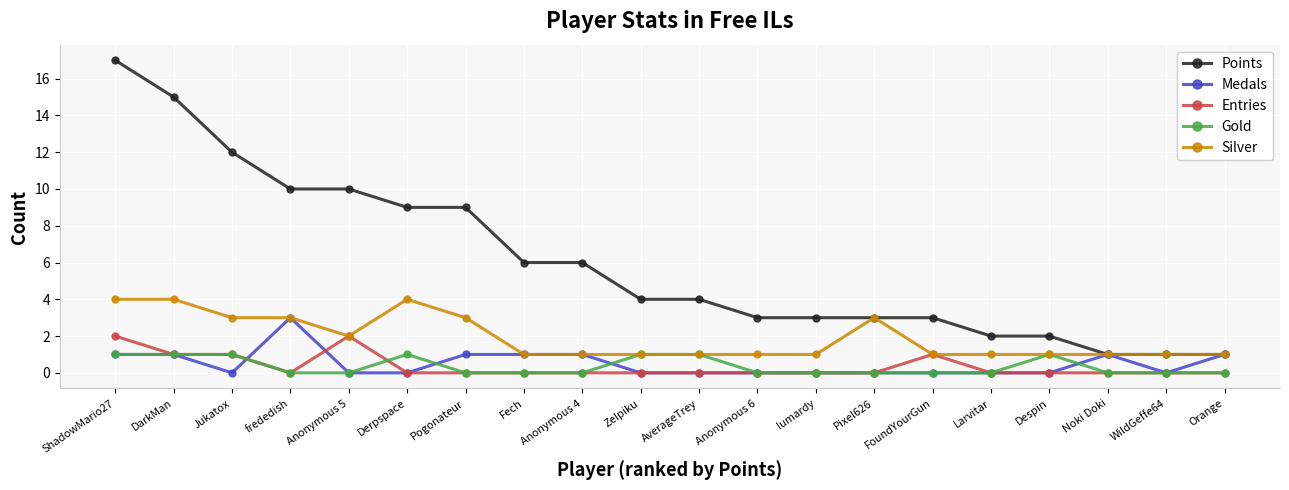

How many lines are shown in the chart?

5